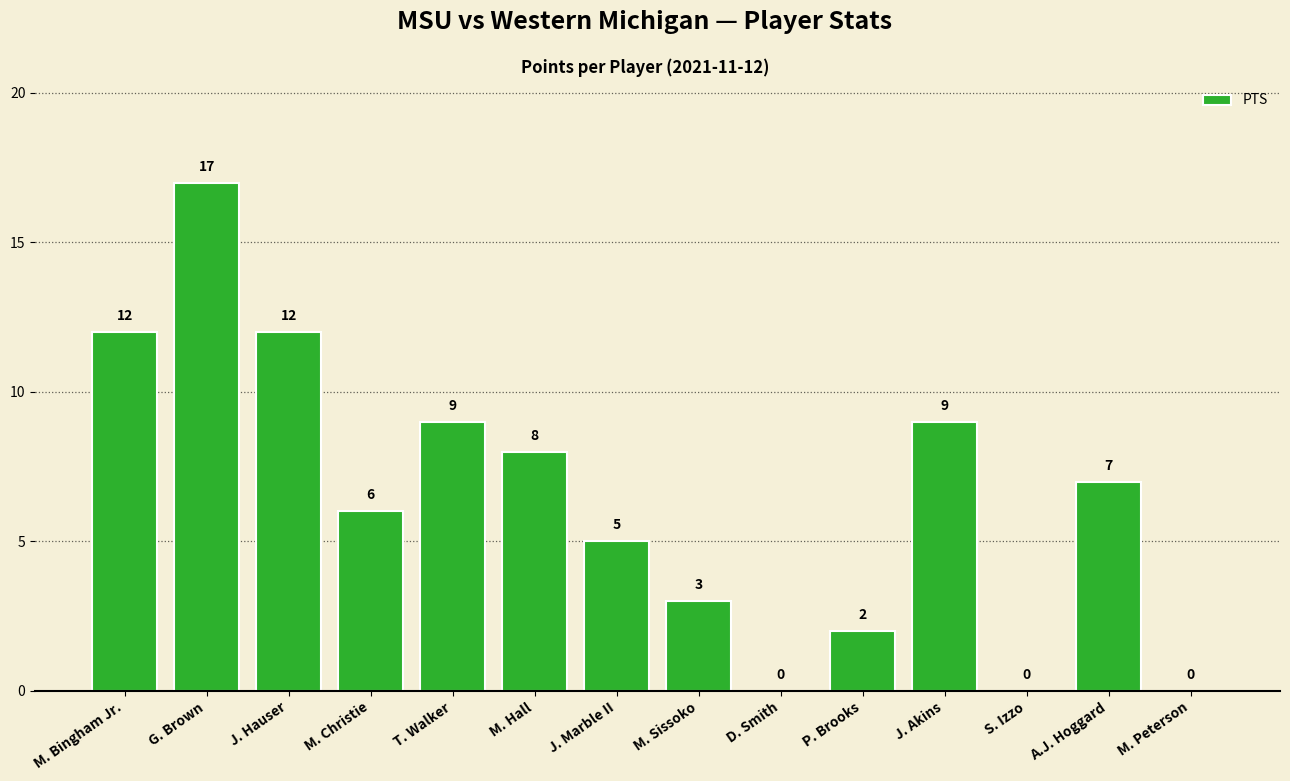

True or false: the data shows 9 at T. Walker.

True